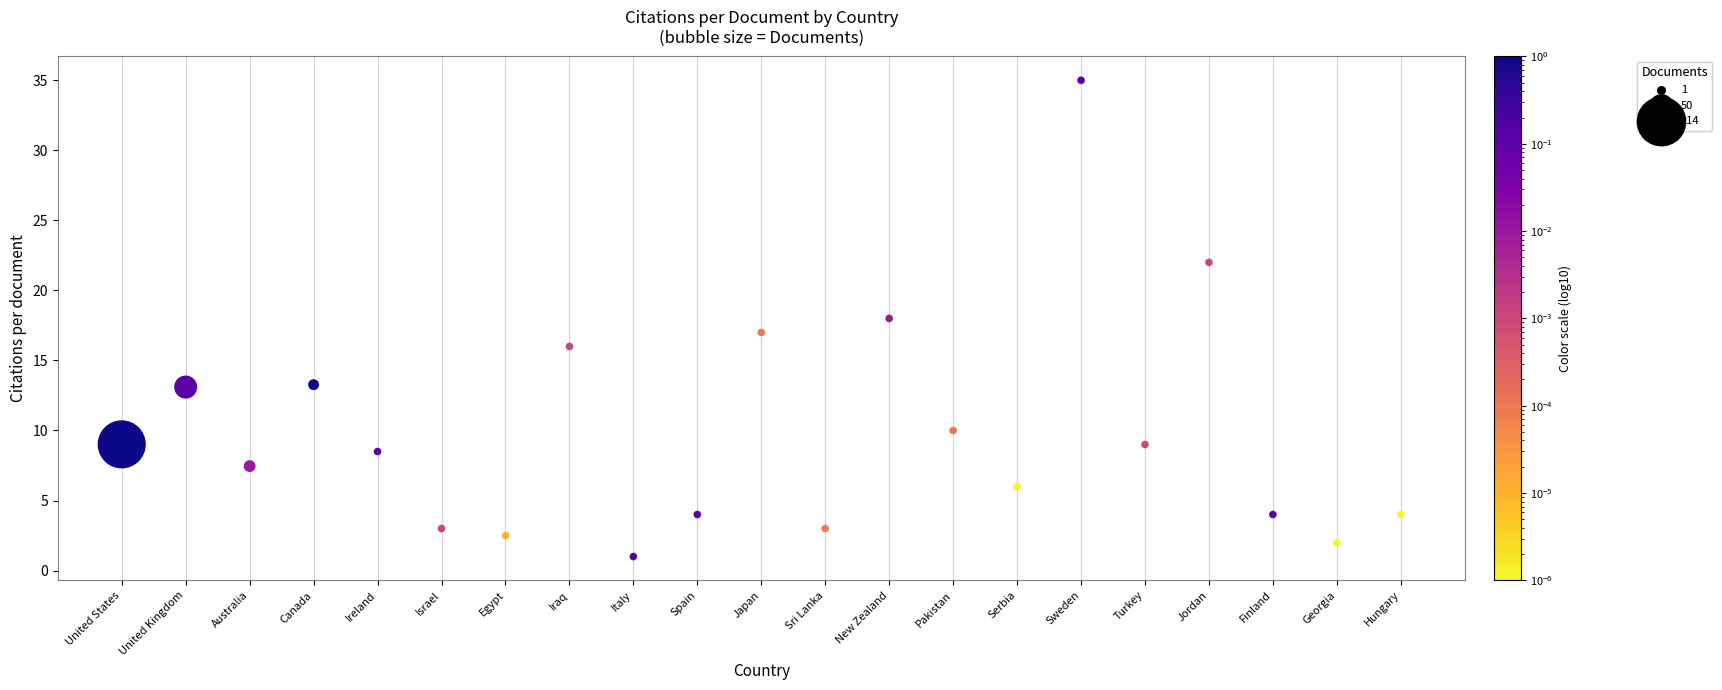

What is the range of Y values (max minus min)?

34.0